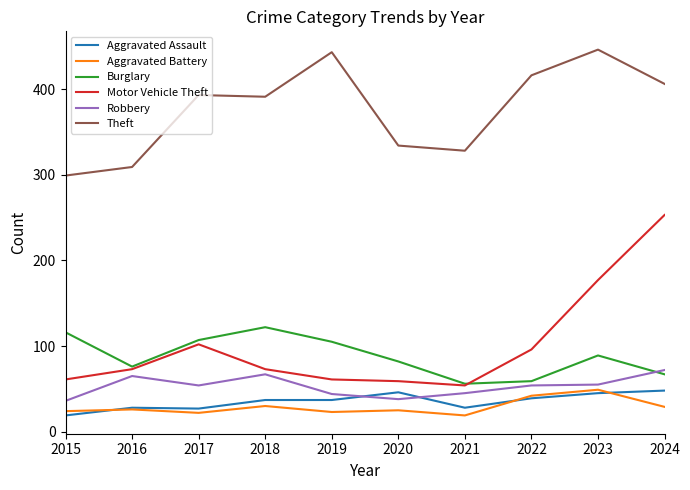

Which series has the widest spread of values?

Motor Vehicle Theft